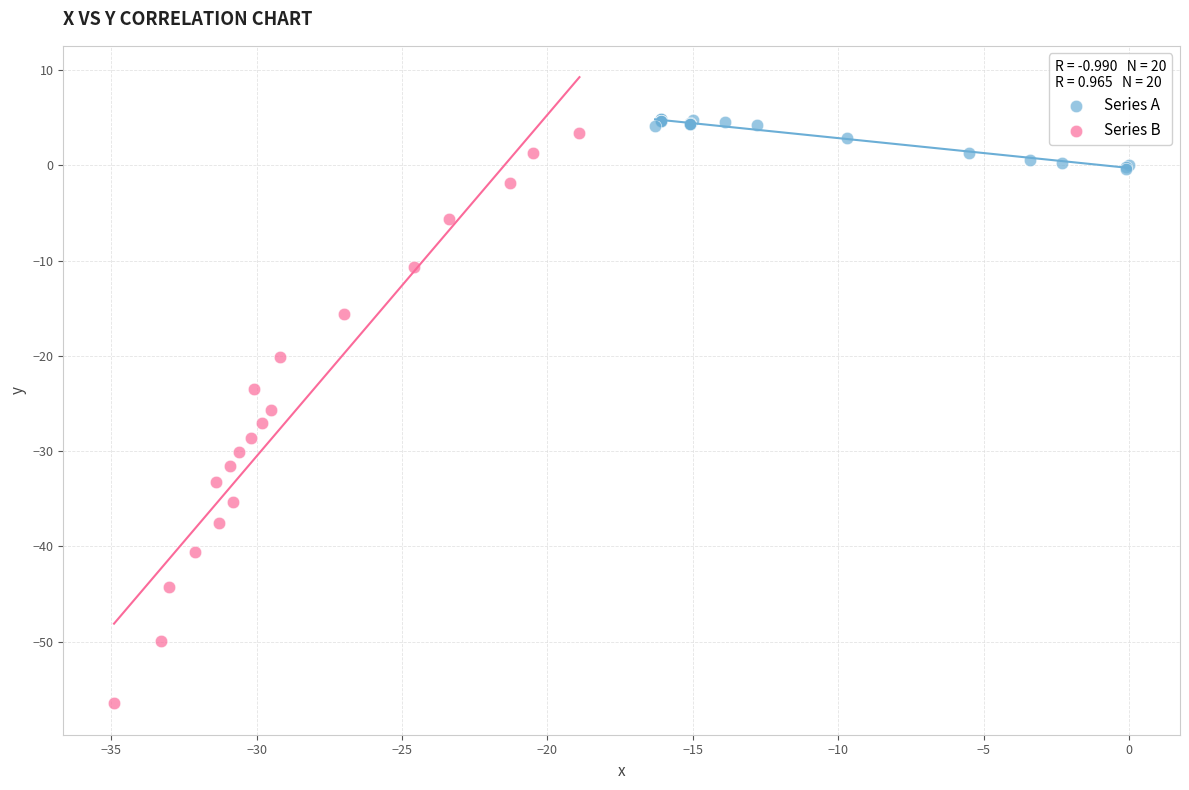

What are all the series names shown in the legend?

Series A, Series B